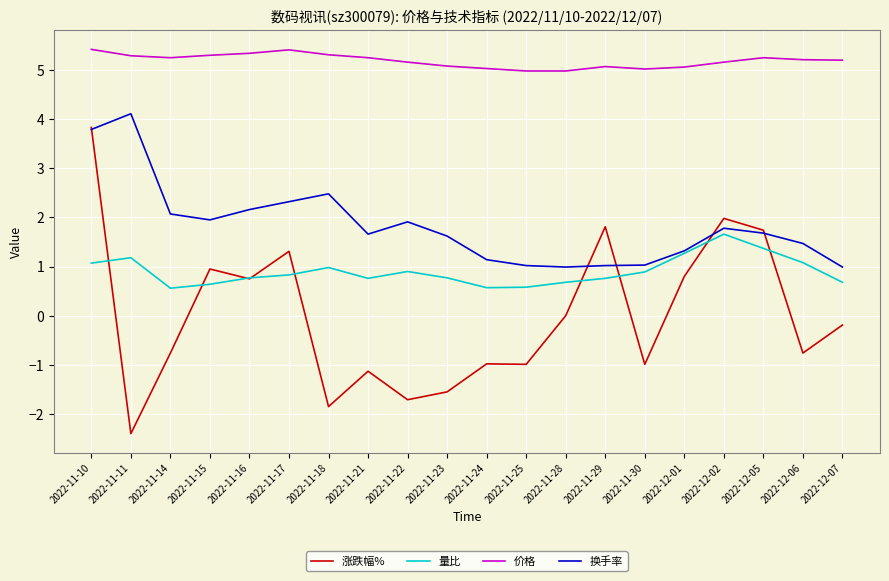

What is the highest value of the 换手率 series?

4.1